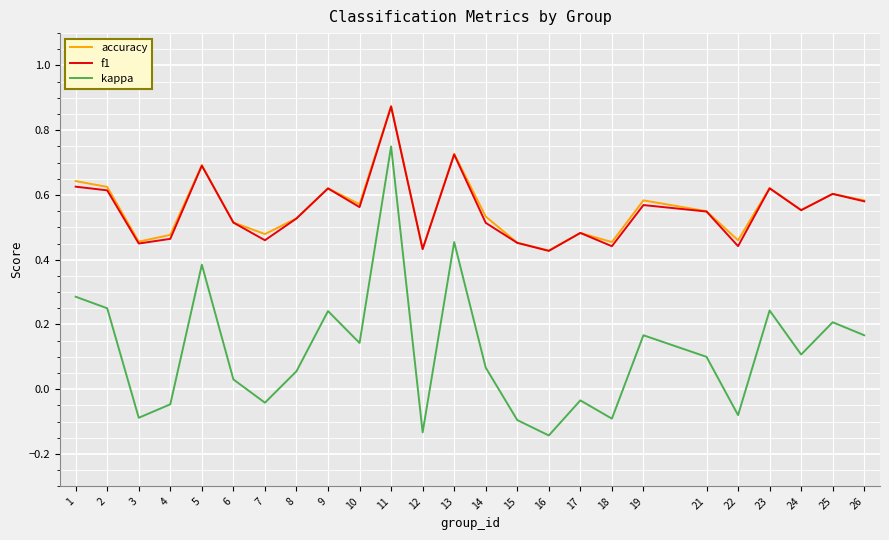

Is the value of f1 at 10 greater than the value of kappa at 10?

Yes